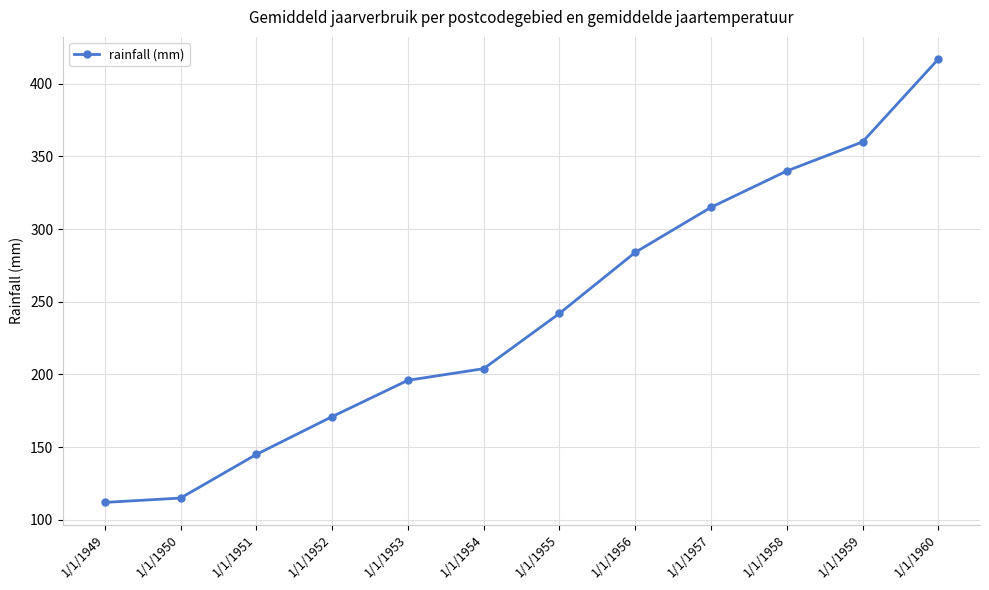

What is the approximate value at 1/1/1950, to the nearest 10?

120